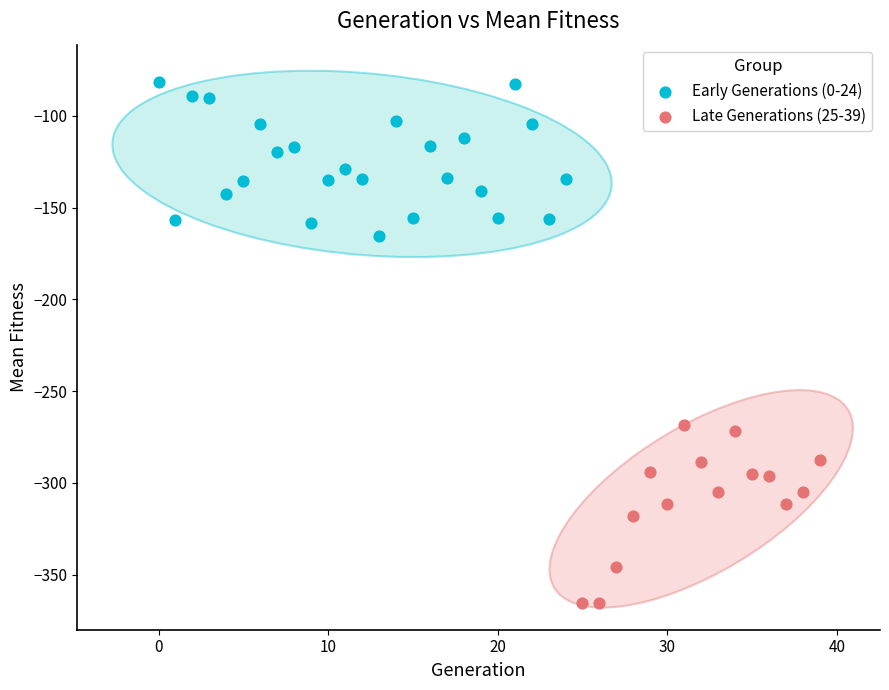

Which series reaches the maximum Y coordinate?

Early Generations (0-24)